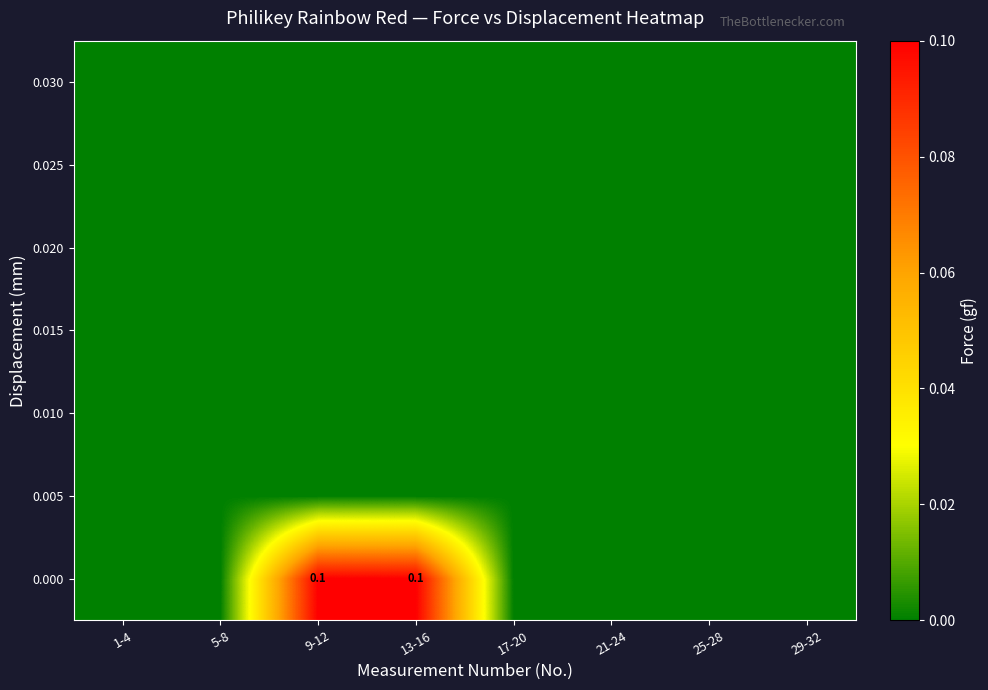

How many categories are shown in the chart?

8